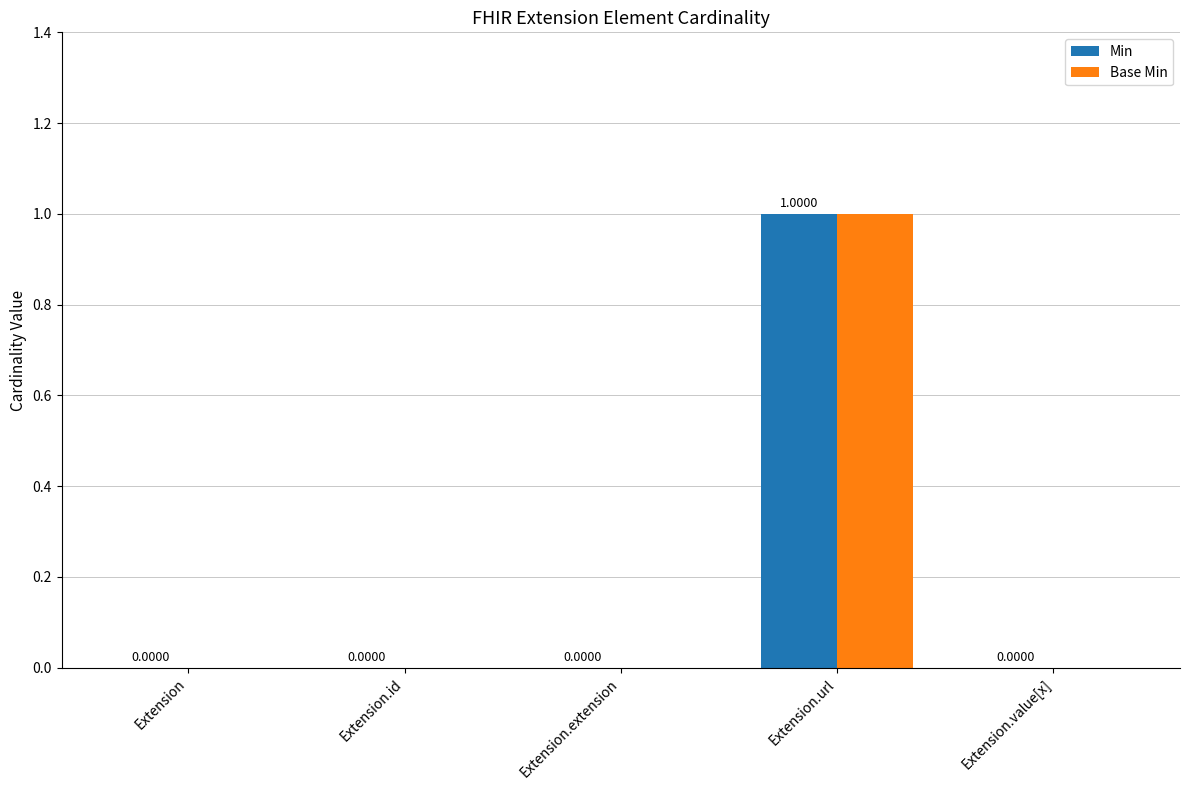

At which category does the chart reach its peak across all series?

Extension.url